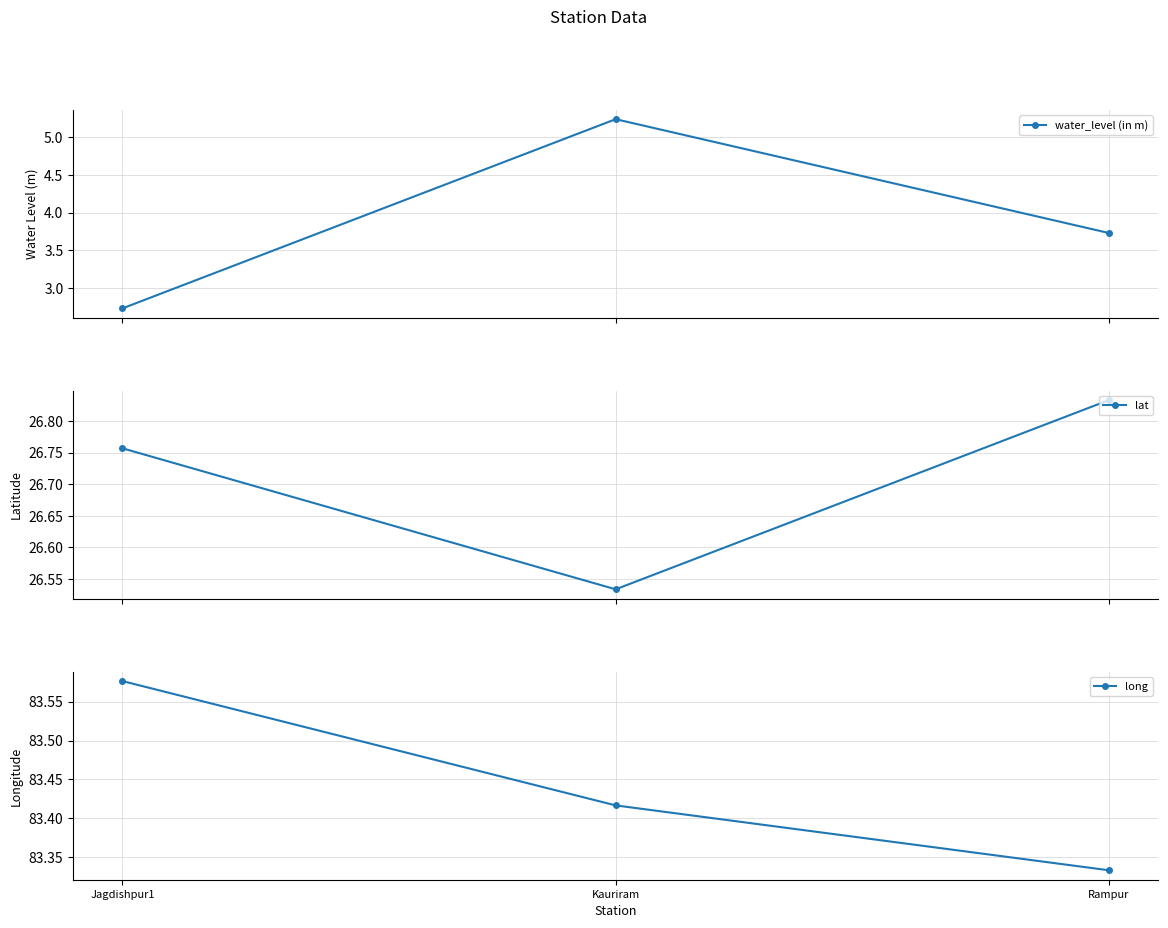

What are all the series names shown in the legend?

water_level (in m), lat, long